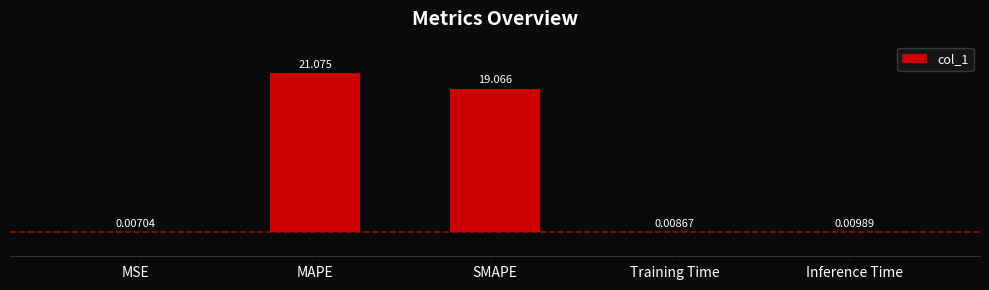

At which label is the value closest to 10?

SMAPE